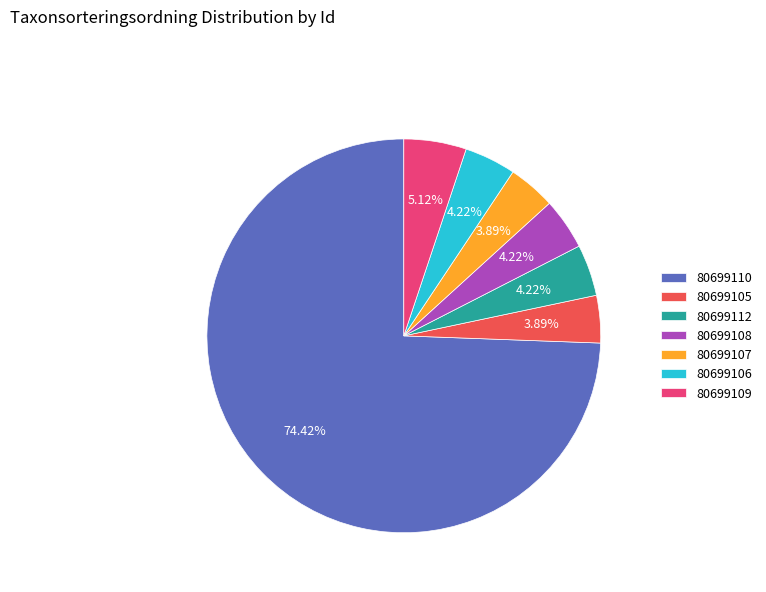

Does any single category account for the majority?

Yes